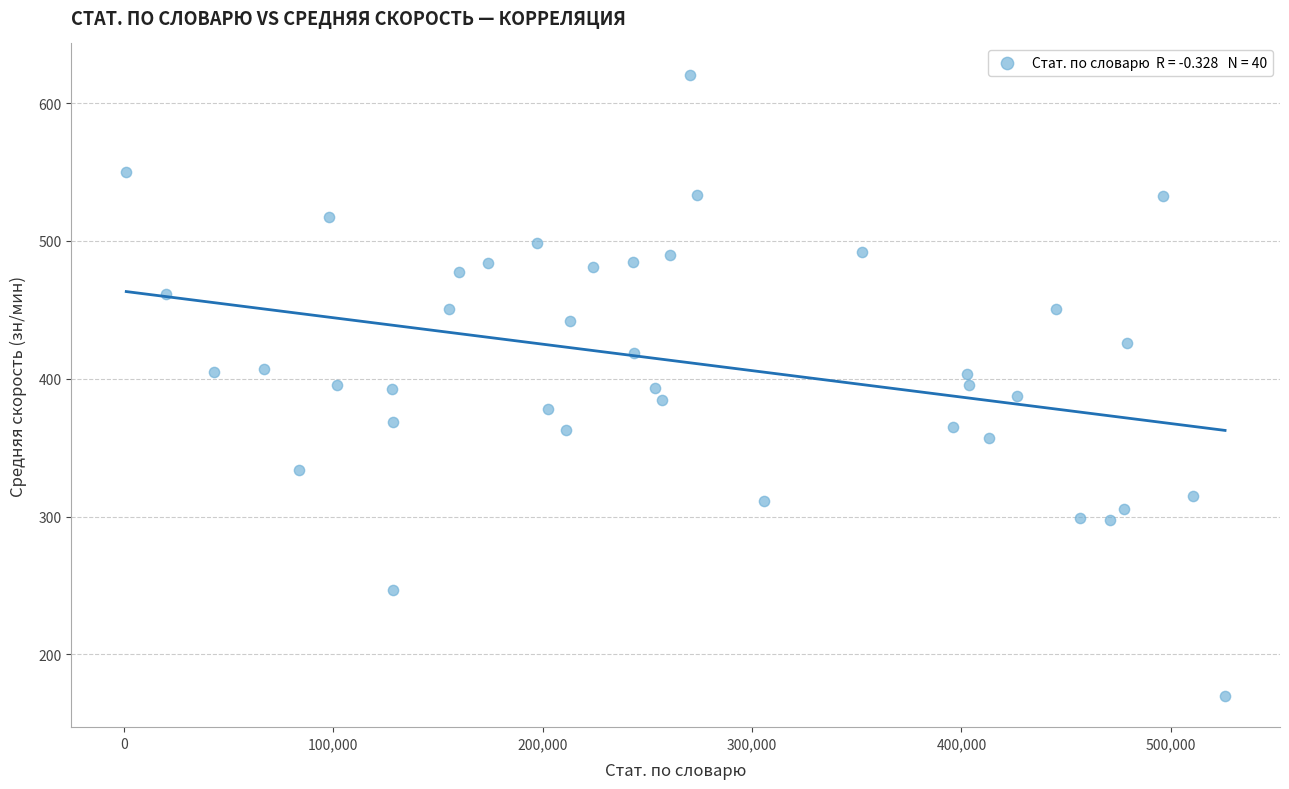

What is the range of X values (max minus min)?

524781.0